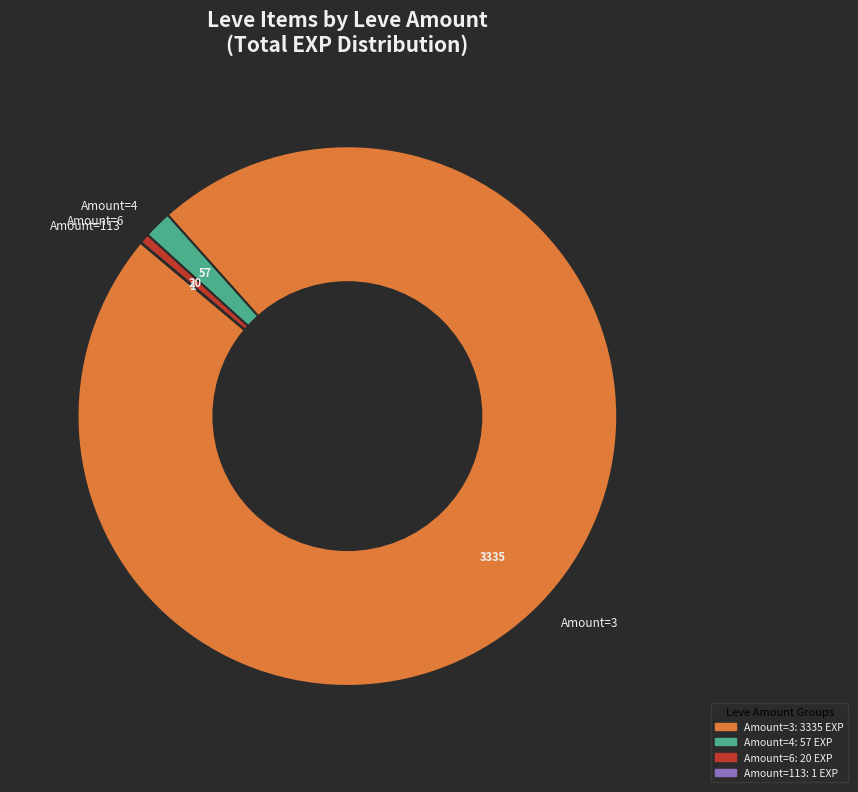

What is the largest slice in the pie chart?

Amount=3